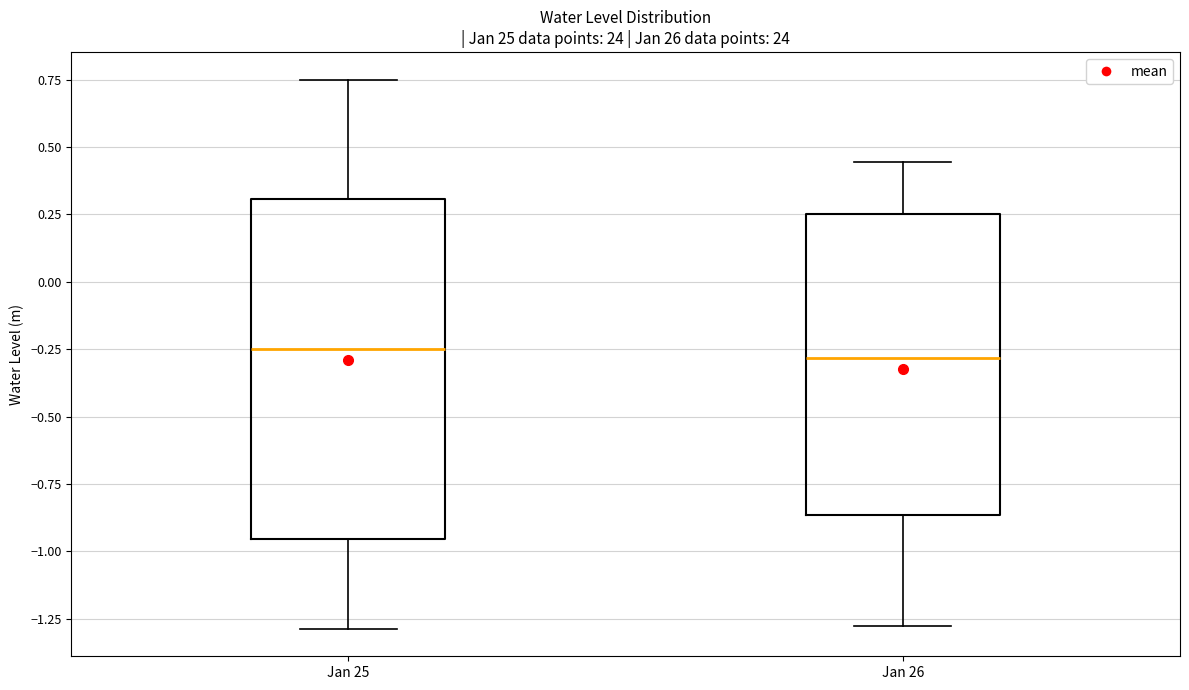

Reading left to right, read every box against the y-axis: the position of its median line, the range the box covers, and the ends of its whiskers. The values are not printed on the chart, so give them approximately, as read against the axis.

Jan 25: median -0.25, box -0.95 to 0.30, whiskers -1.30 to 0.75
Jan 26: median -0.30, box -0.85 to 0.25, whiskers -1.30 to 0.45